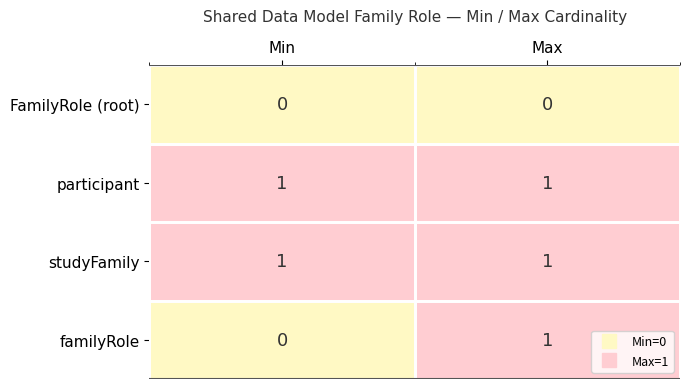

Which series changed the most between Min and Max?

familyRole